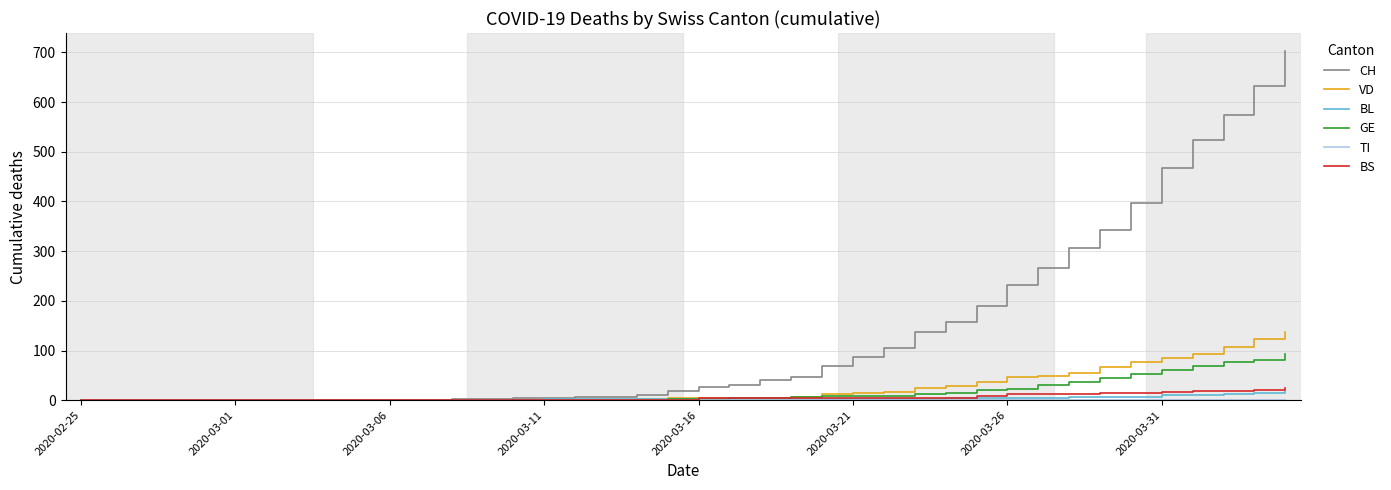

Which series has the largest range (max minus min)?

CH